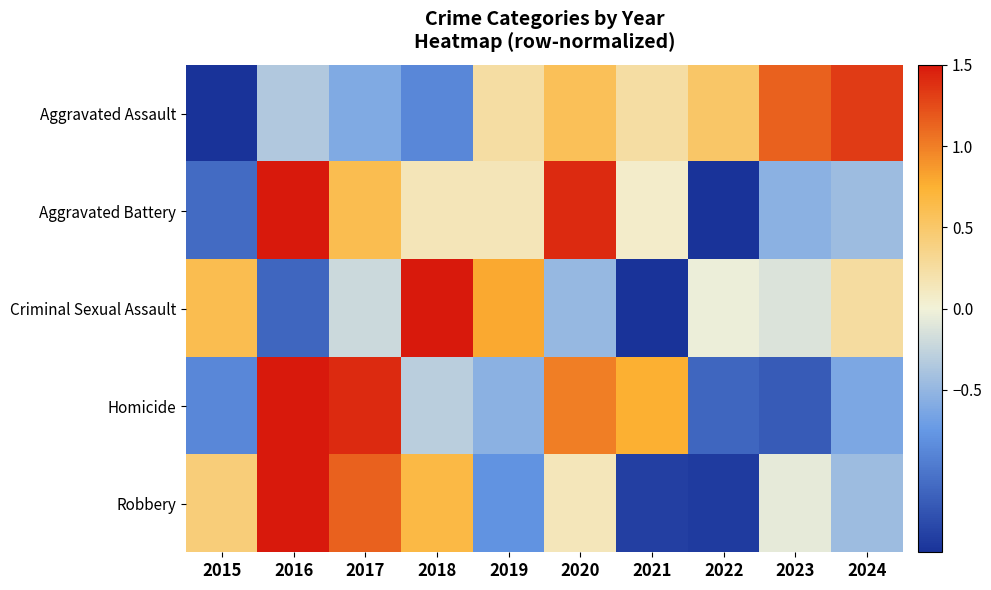

Reading left to right, list all the values displayed in this chart.

Aggravated Assault: 2015=-2.2	2016=-0.3	2017=-0.6	2018=-0.9	2019=0.2	2020=0.6	2021=0.2	2022=0.5	2023=1.1	2024=1.3
Aggravated Battery: 2015=-1.1	2016=1.6	2017=0.6	2018=0.1	2019=0.1	2020=1.4	2021=0.1	2022=-1.9	2023=-0.5	2024=-0.4
Criminal Sexual Assault: 2015=0.6	2016=-1.1	2017=-0.2	2018=2.1	2019=0.8	2020=-0.5	2021=-1.8	2022=-0.0	2023=-0.1	2024=0.2
Homicide: 2015=-0.9	2016=1.5	2017=1.4	2018=-0.3	2019=-0.5	2020=1.0	2021=0.8	2022=-1.1	2023=-1.2	2024=-0.6
Robbery: 2015=0.4	2016=1.8	2017=1.1	2018=0.7	2019=-0.8	2020=0.1	2021=-1.4	2022=-1.4	2023=-0.1	2024=-0.4